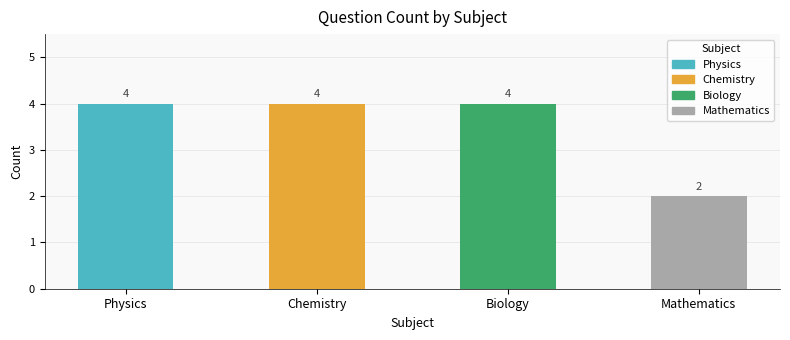

What position from the left is Chemistry?

2